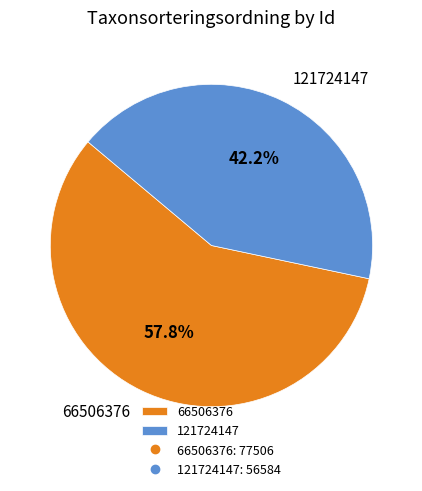

To the nearest percent, what portion does 121724147 represent?

42%